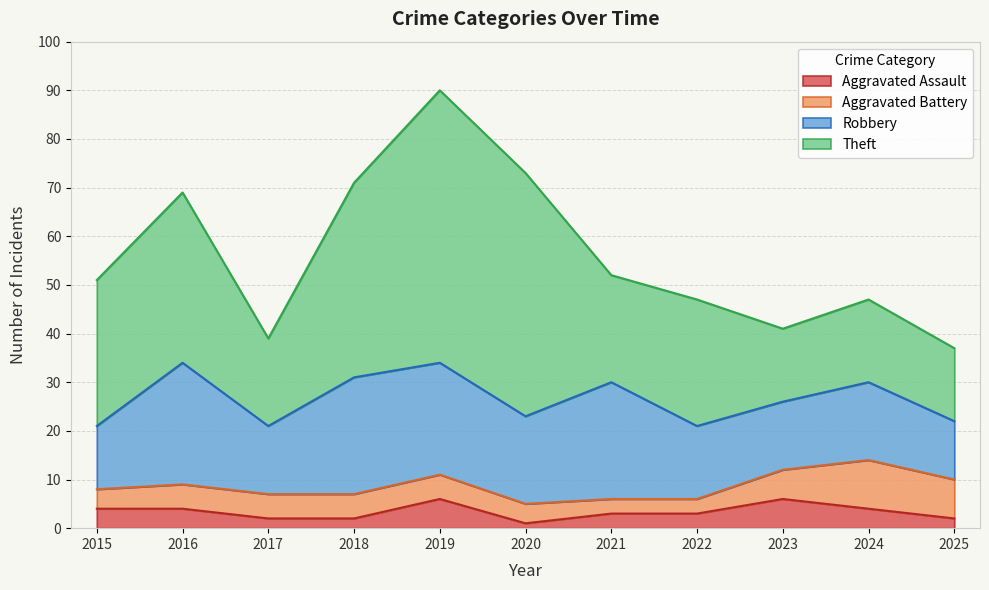

True or false: Aggravated Assault and Robbery intersect in this chart.

False